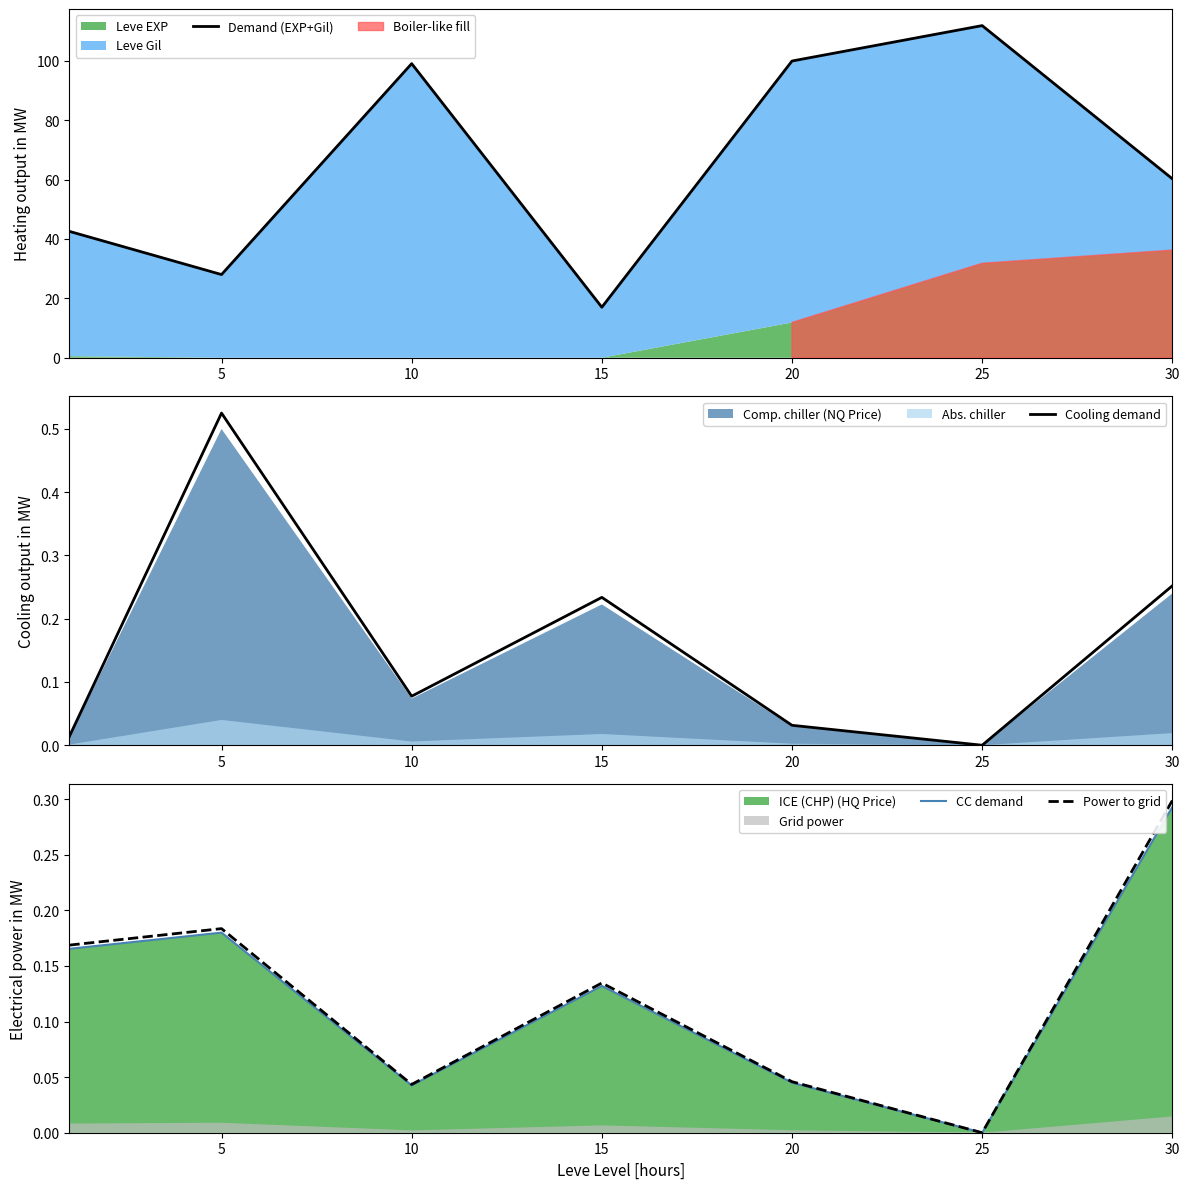

At how many categories does at least one series exceed 20?

6